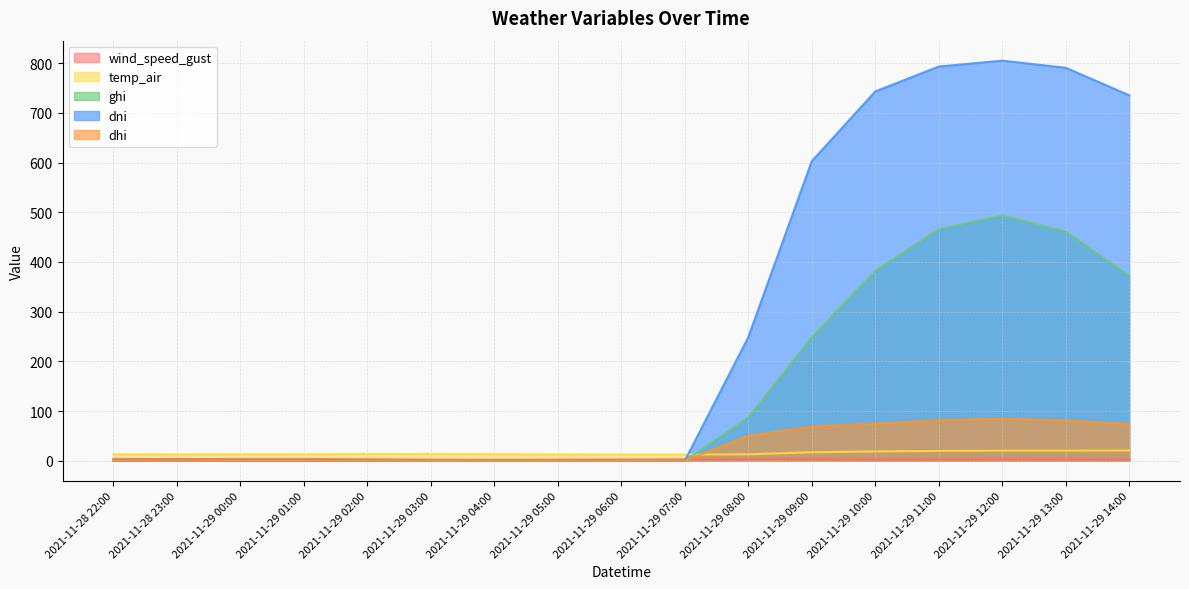

True or false: dhi has a value of 0.0 at 2021-11-29 02:00.

True